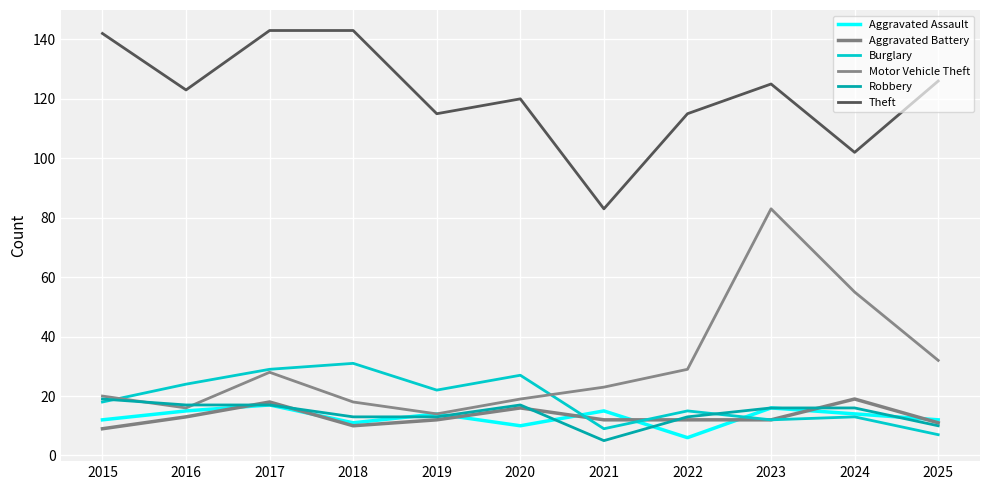

Is it true that Theft equals 193 at 2023?

False